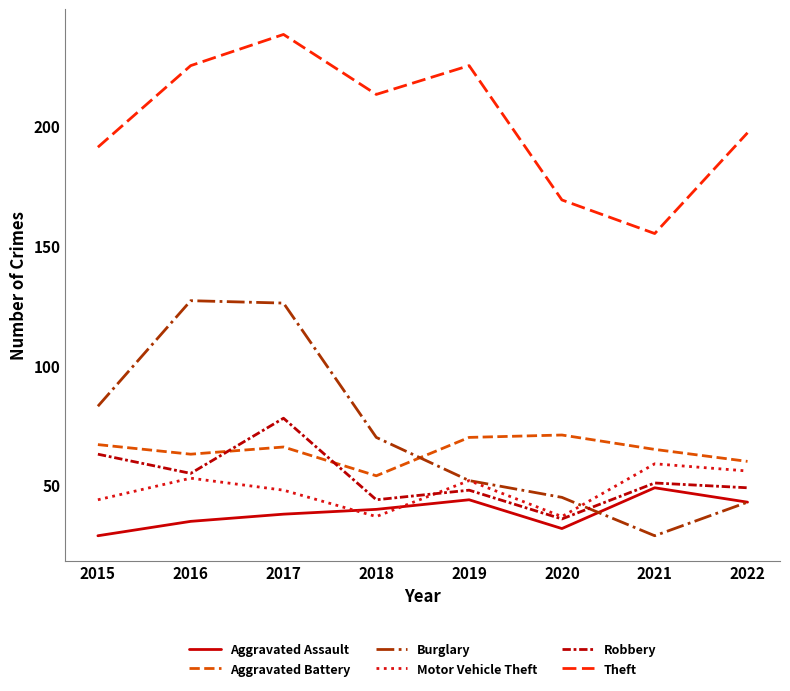

What is the spread (max minus min) of values at 2021?

126